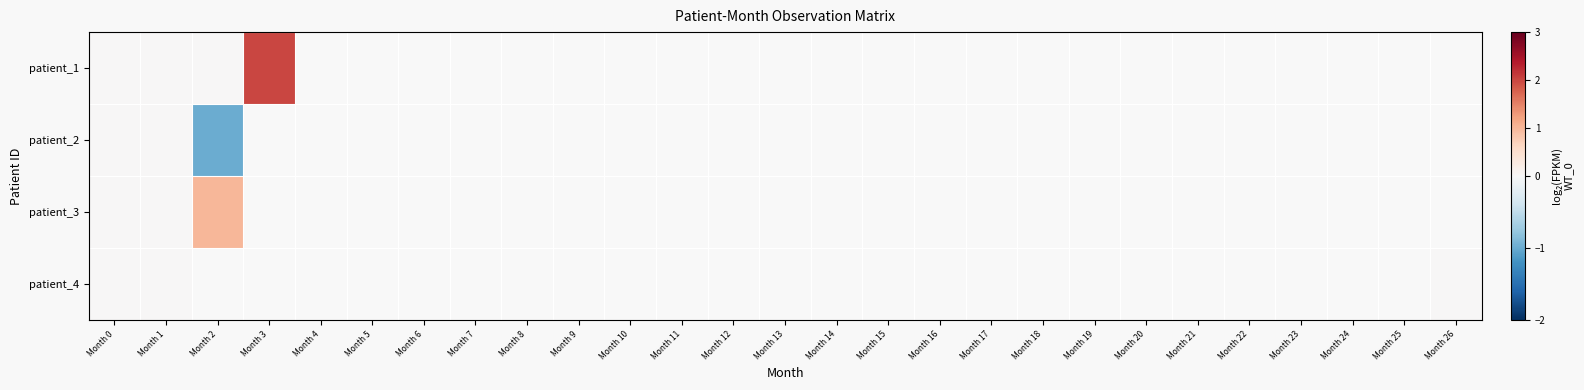

What is the maximum value shown in the chart?

2.0